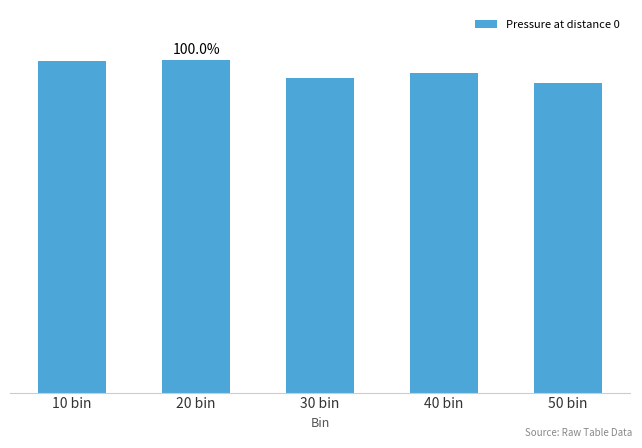

The value at 50 bin is 131794.6. True or false?

False